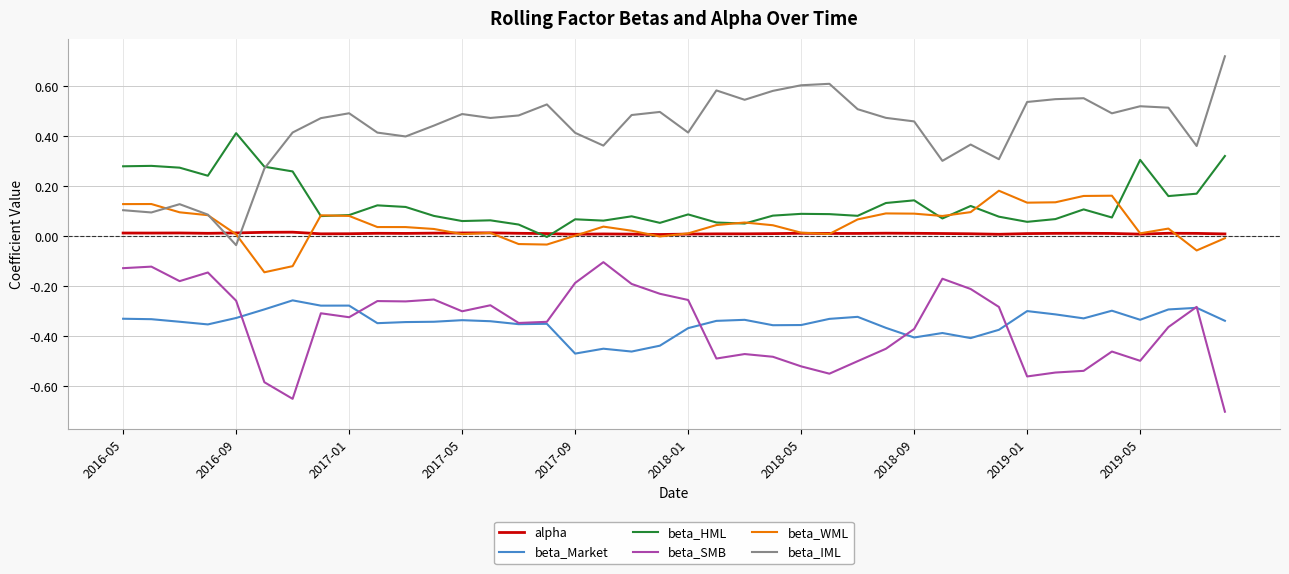

Which series has the largest range (max minus min)?

beta_IML